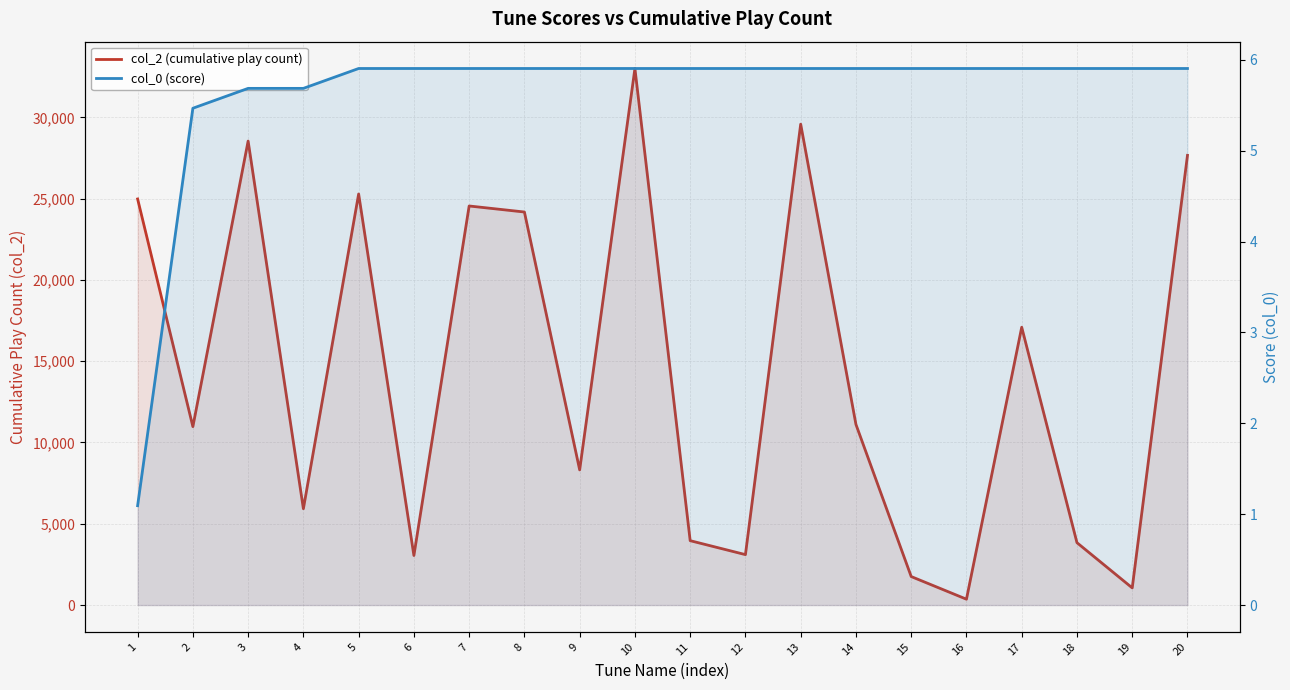

Which series has the largest range (max minus min)?

col_2 (cumulative play count)